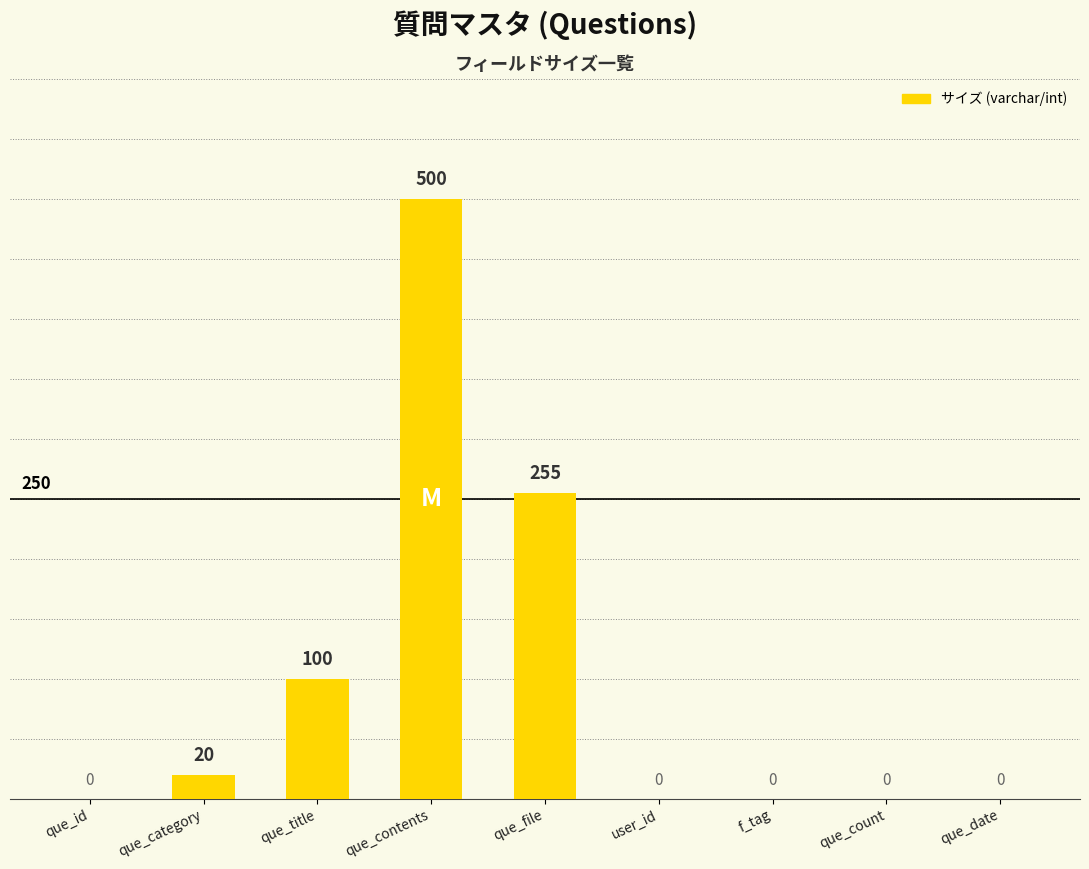

Reading left to right, list all the values displayed in this chart.

que_id=0	que_category=20	que_title=100	que_contents=500	que_file=255	user_id=0	f_tag=0	que_count=0	que_date=0